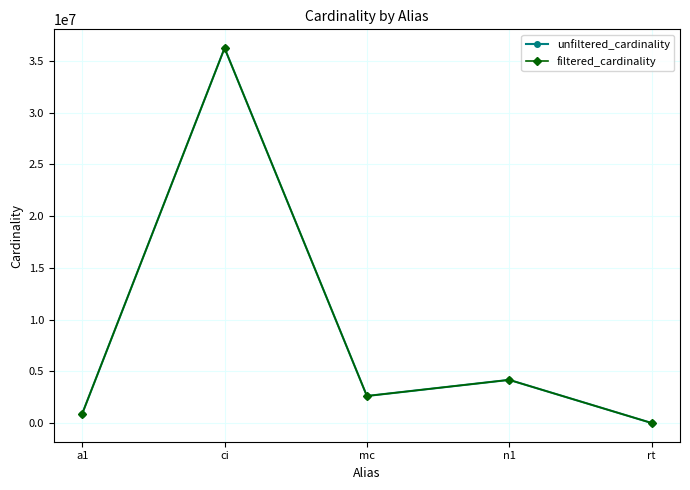

What is the label of the 4th point from the left?

n1